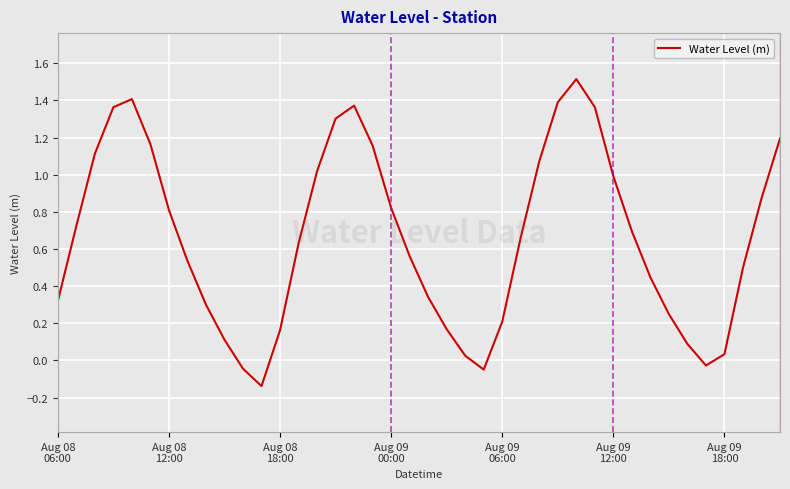

What is the greatest value displayed?

1.5